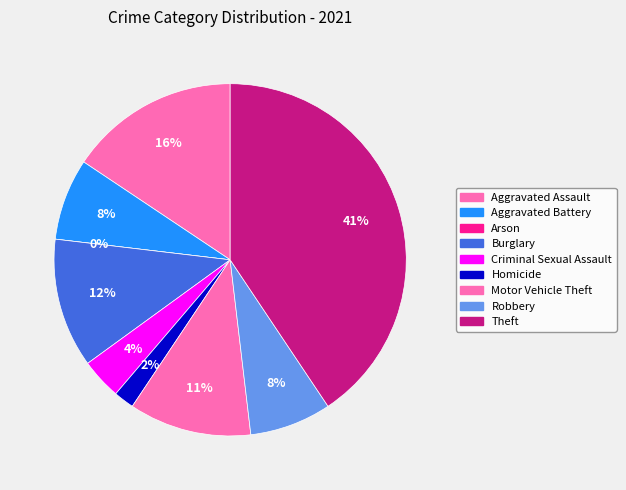

Is there a majority slice in this chart?

No